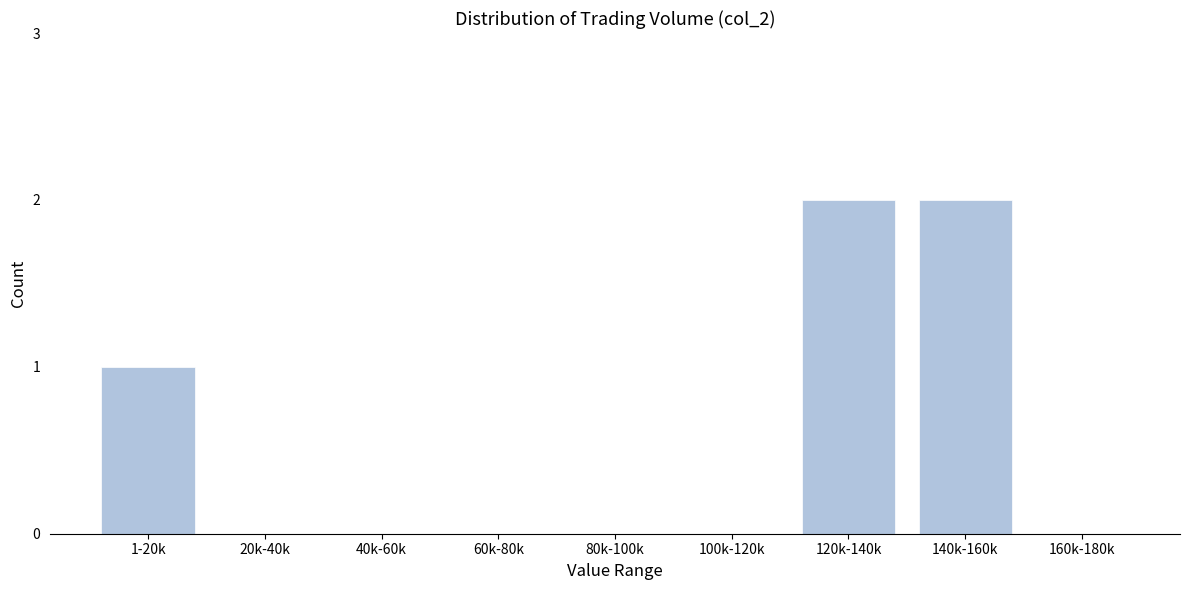

Reading left to right, what are all the values shown in this chart?

1-20k=1	20k-40k=0	40k-60k=0	60k-80k=0	80k-100k=0	100k-120k=0	120k-140k=2	140k-160k=2	160k-180k=0